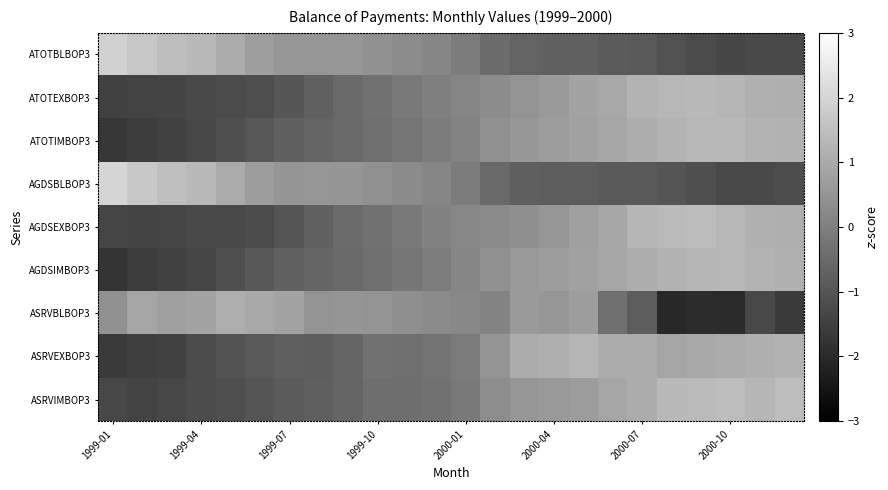

At how many categories does at least one series exceed -1?

24